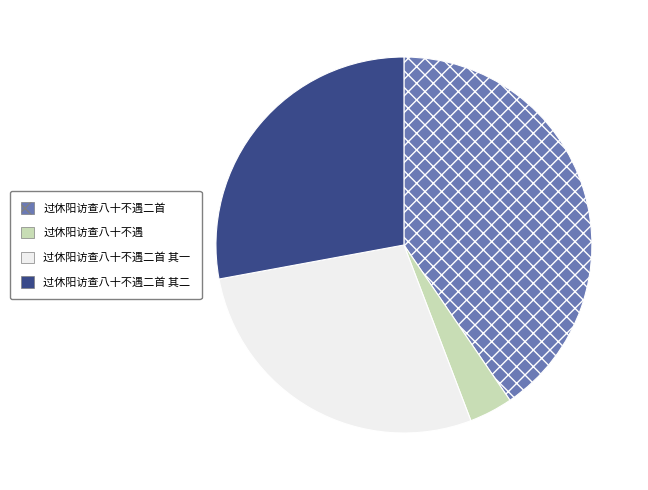

Does any single category account for the majority?

No